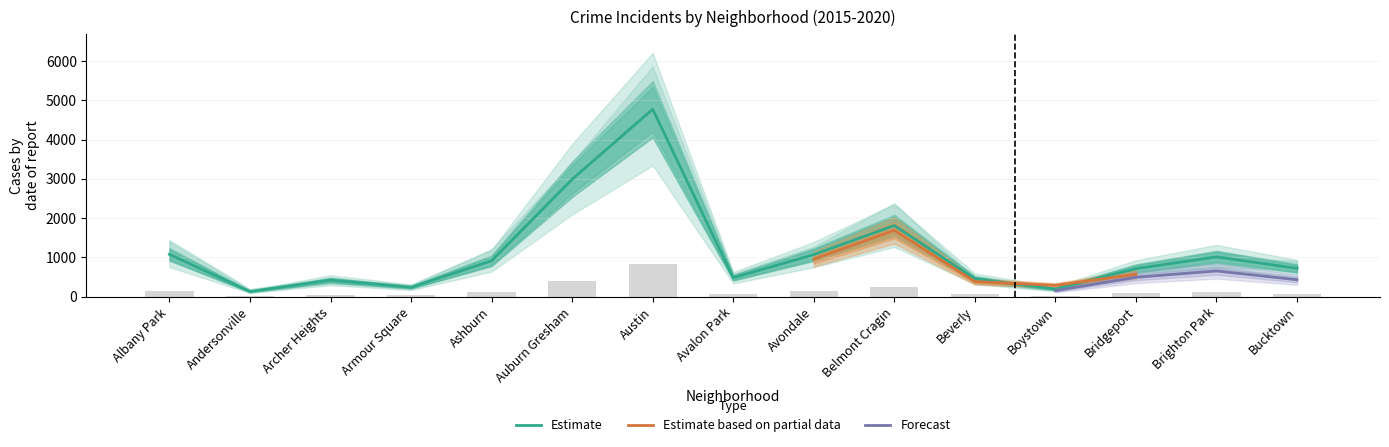

True or false: 2015 has a value of 269 at Avondale.

False